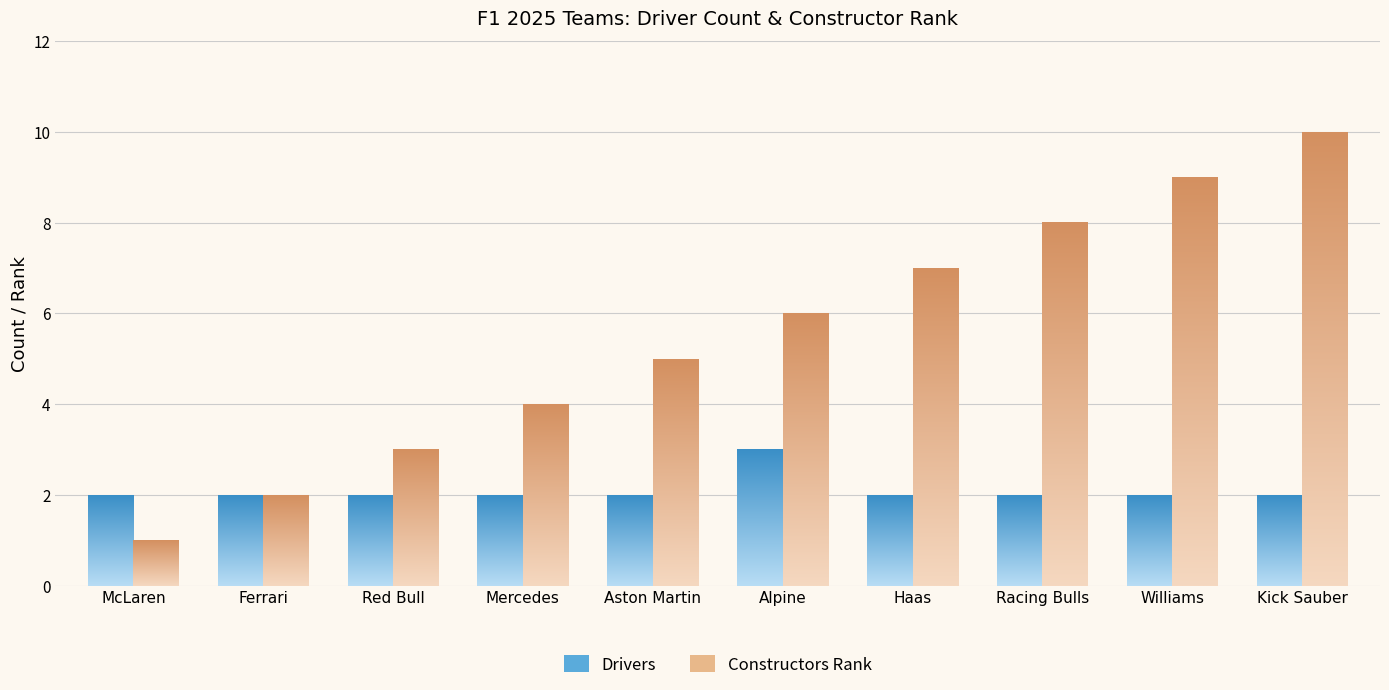

Reading left to right, transcribe all the data shown in this chart.

Drivers: McLaren=2	Ferrari=2	Red Bull=2	Mercedes=2	Aston Martin=2	Alpine=3	Haas=2	Racing Bulls=2	Williams=2	Kick Sauber=2
Constructors Rank: McLaren=1	Ferrari=2	Red Bull=3	Mercedes=4	Aston Martin=5	Alpine=6	Haas=7	Racing Bulls=8	Williams=9	Kick Sauber=10